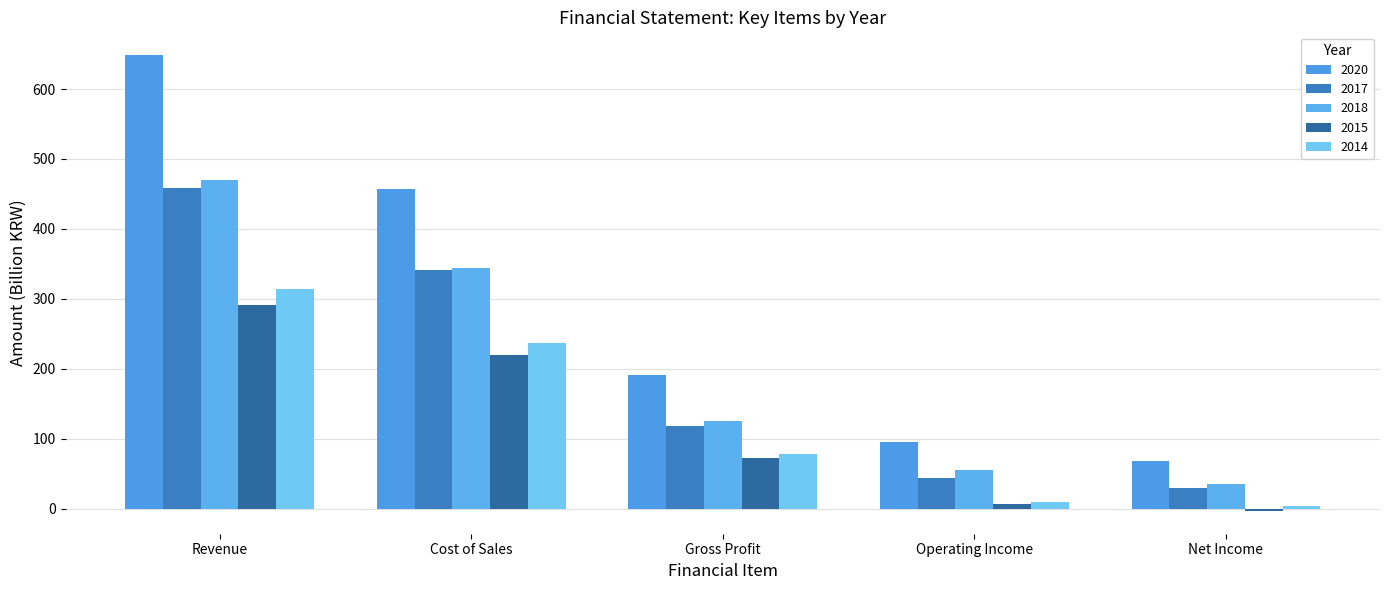

What is the average value of the 2018 series?

205.8